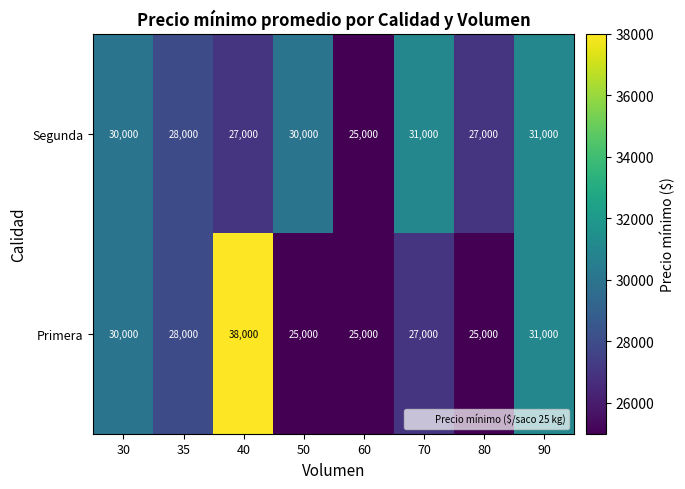

Is it true that Primera equals 45243 at 30?

False